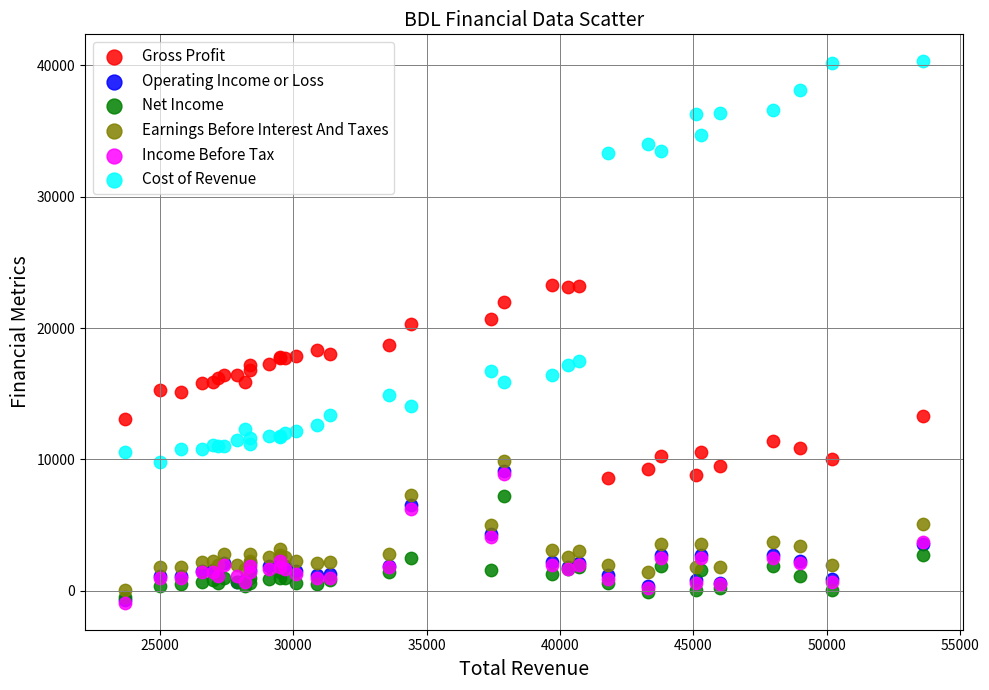

What are all the series names shown in the legend?

Gross Profit, Operating Income or Loss, Net Income, Earnings Before Interest And Taxes, Income Before Tax, Cost of Revenue